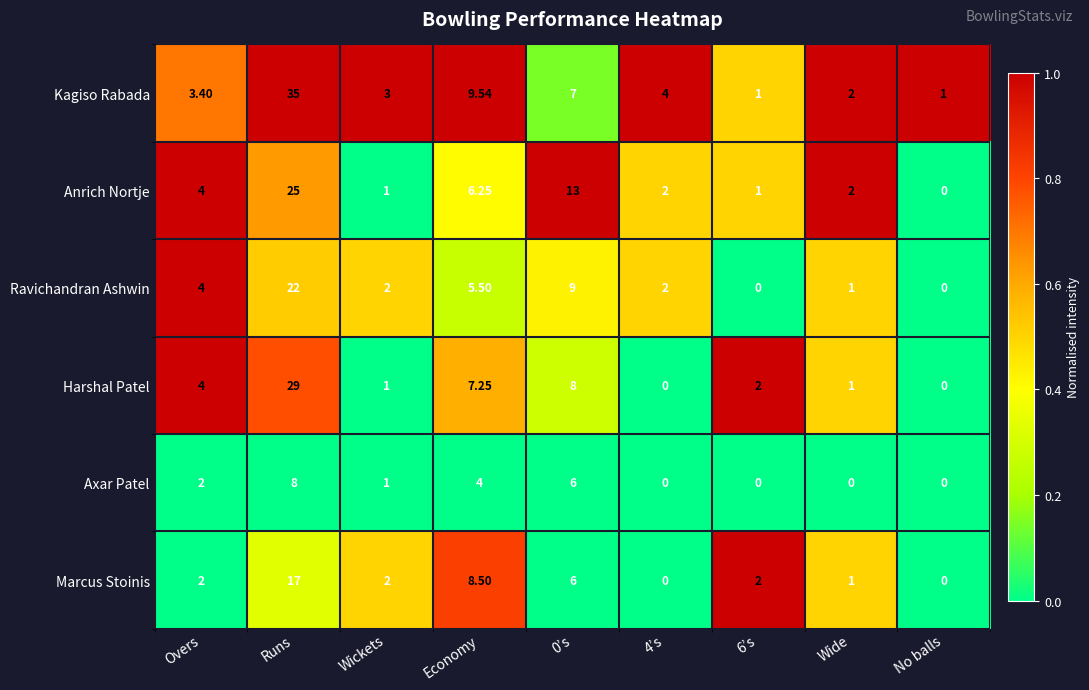

At which label does Ravichandran Ashwin reach its peak?

Runs